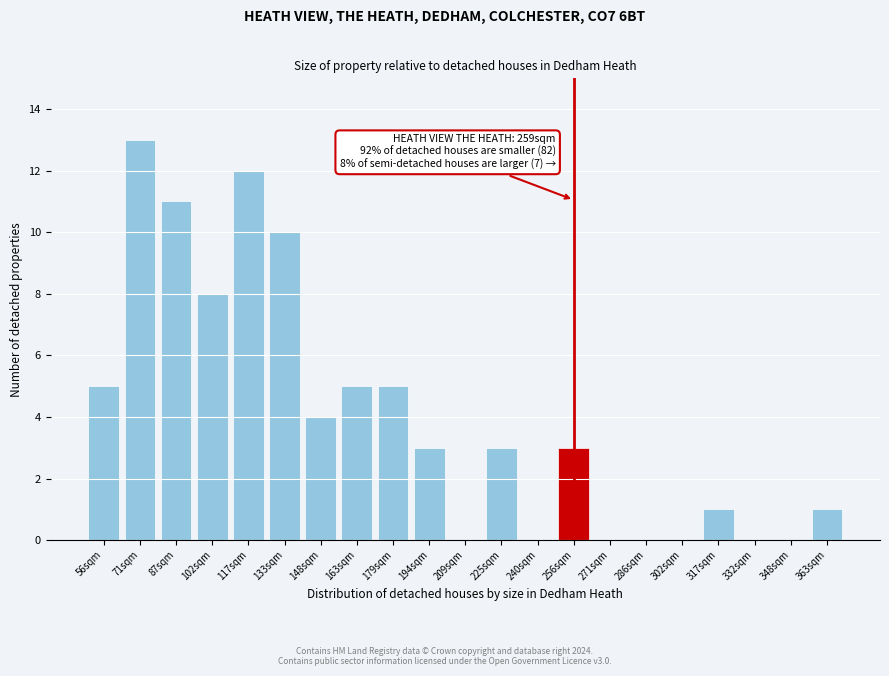

Reading right to left, transcribe all the data shown in this chart.

363sqm=1	348sqm=0	332sqm=0	317sqm=1	302sqm=0	286sqm=0	271sqm=0	256sqm=3	240sqm=0	225sqm=3	209sqm=0	194sqm=3	179sqm=5	163sqm=5	148sqm=4	133sqm=10	117sqm=12	102sqm=8	87sqm=11	71sqm=13	56sqm=5